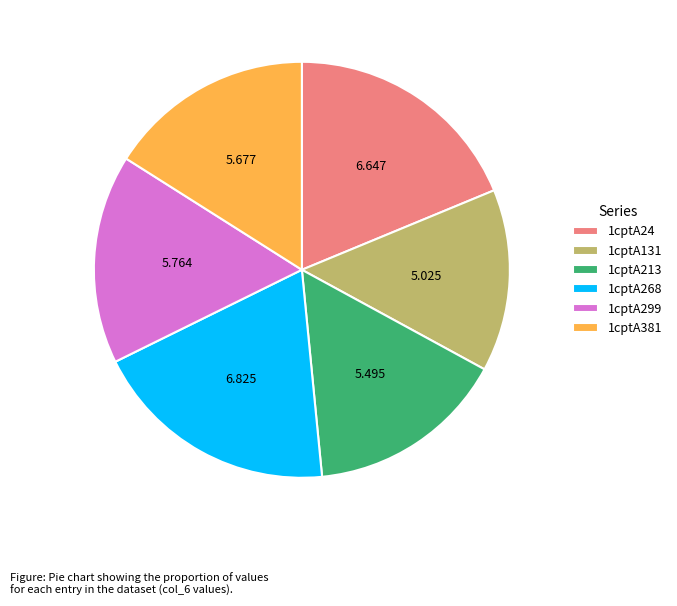

The 1cptA299 slice represents 16% of the pie. True or false?

True